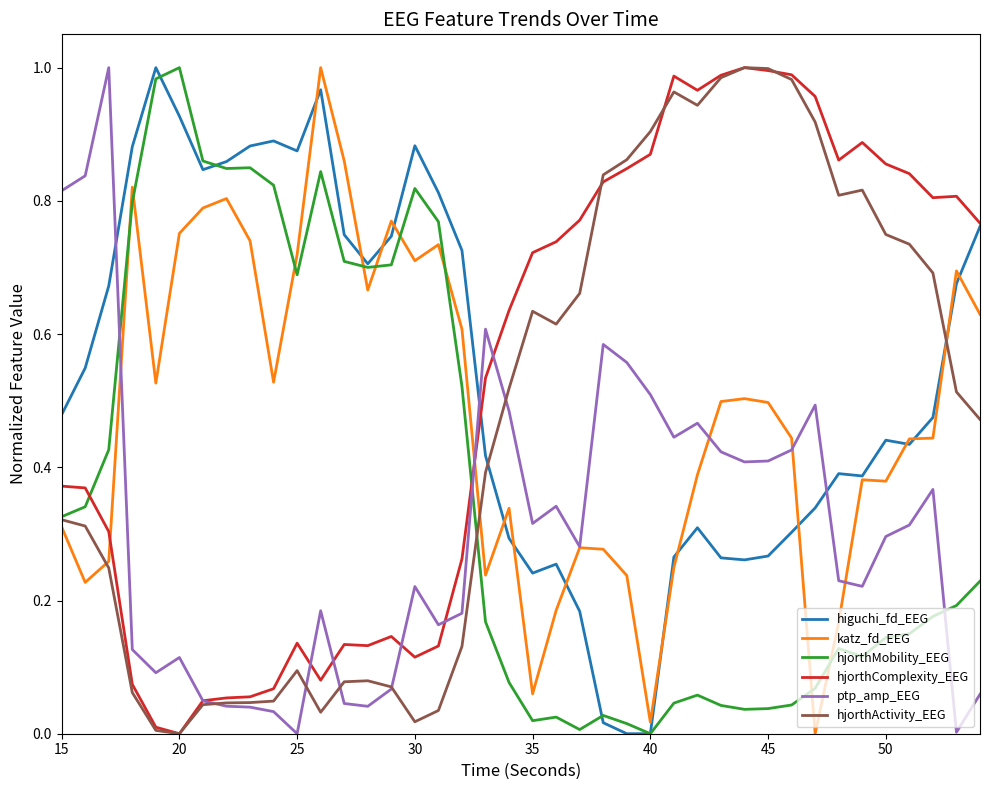

True or false: hjorthActivity_EEG and hjorthMobility_EEG cross at least once.

True